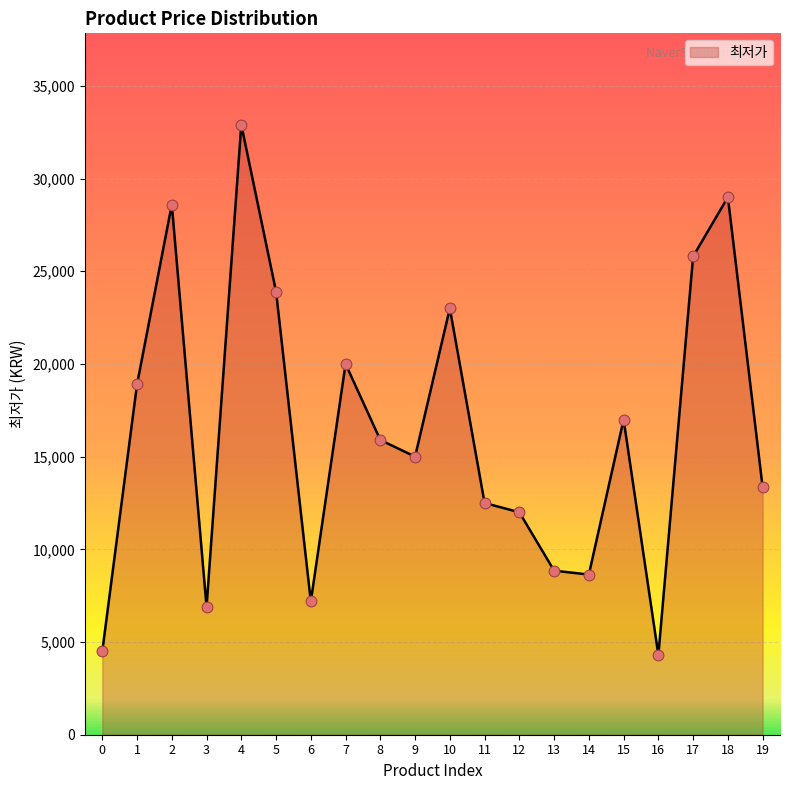

Which has a higher value, 19 or 11?

19